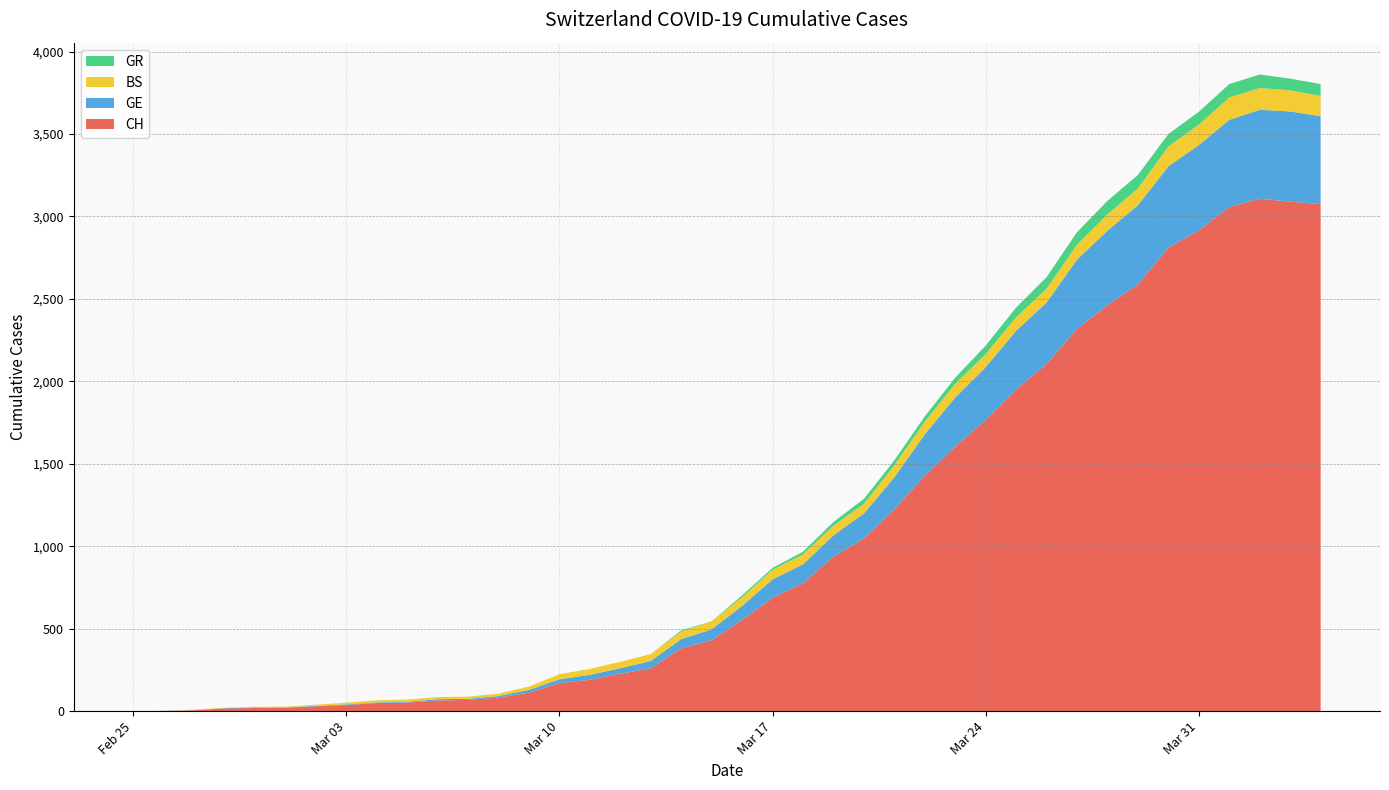

Reading left to right, list all the values displayed in this chart.

CH: 0	1	5	16	19	20	29	37	49	52	65	68	83	112	170	190	227	259	381	430	553	688	775	937	1047	1224	1428	1604	1766	1951	2106	2318	2462	2589	2811	2915	3058	3107	3090	3075
GE: 0	1	1	2	3	3	3	4	4	5	7	7	9	17	23	30	33	45	56	66	85	111	115	129	152	194	251	298	320	356	372	421	452	479	493	518	528	540	547	533
BS: 0	0	3	3	4	4	7	10	13	13	13	13	14	20	31	36	39	42	46	49	53	59	60	59	58	73	76	84	80	82	84	90	99	102	120	124	136	132	128	123
GR: 0	0	0	0	0	0	0	0	0	0	0	0	0	0	0	0	0	0	7	0	11	11	17	22	30	30	33	37	51	59	70	76	82	82	76	78	81	82	71	72